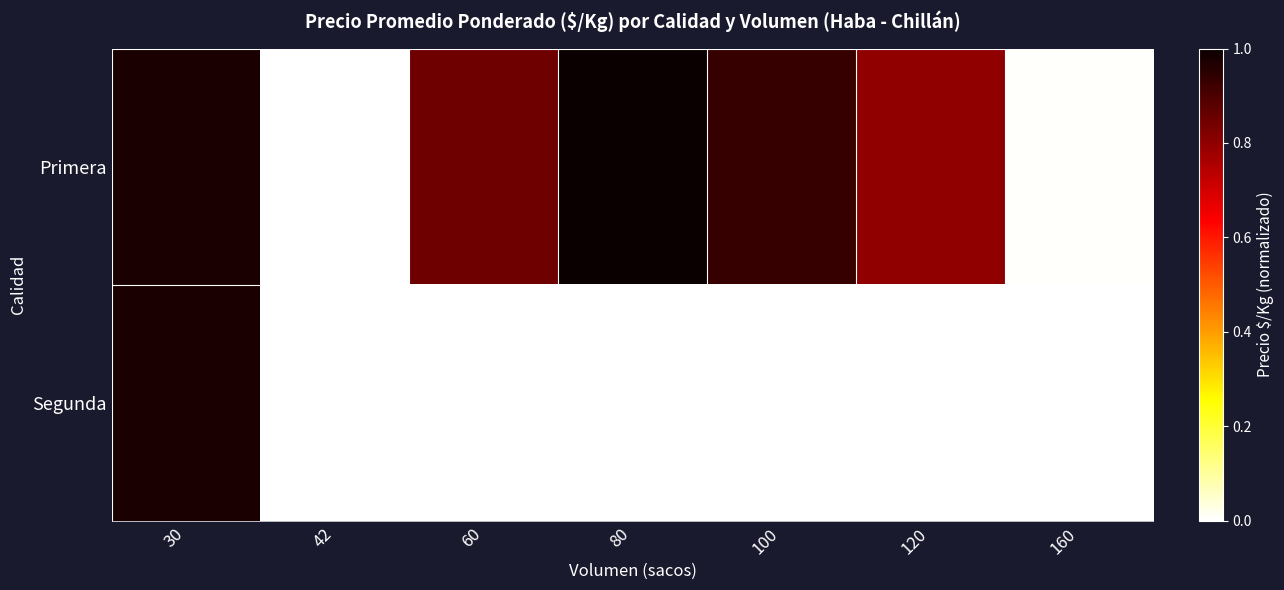

Reading left to right, extract all data points from this chart.

Primera: 30=1.0	42=0.0	60=0.9	80=1.0	100=0.9	120=0.8	160=0.0
Segunda: 30=1.0	42=-0.0	60=-0.0	80=-0.0	100=-0.0	120=-0.0	160=-0.0